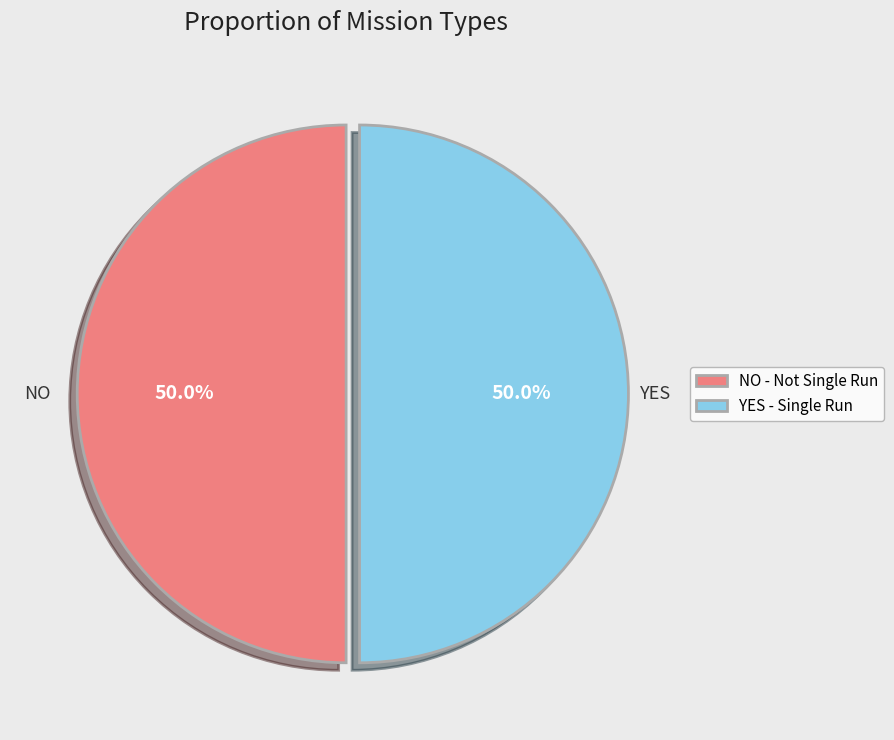

Count the number of slices in the pie.

2